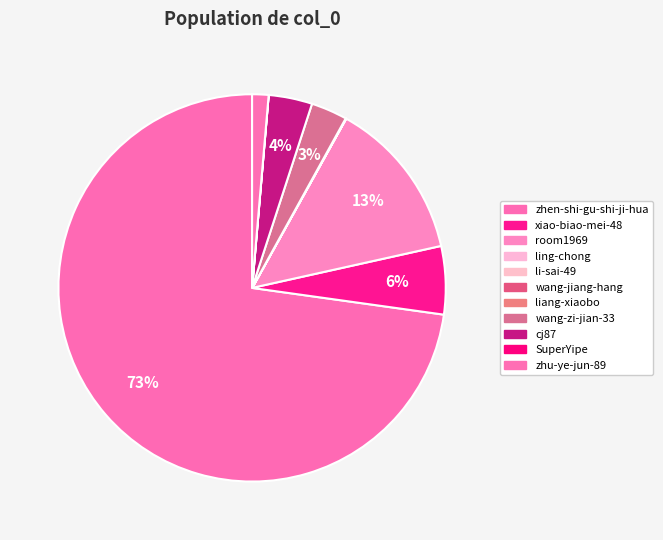

Which slice is the largest?

zhen-shi-gu-shi-ji-hua